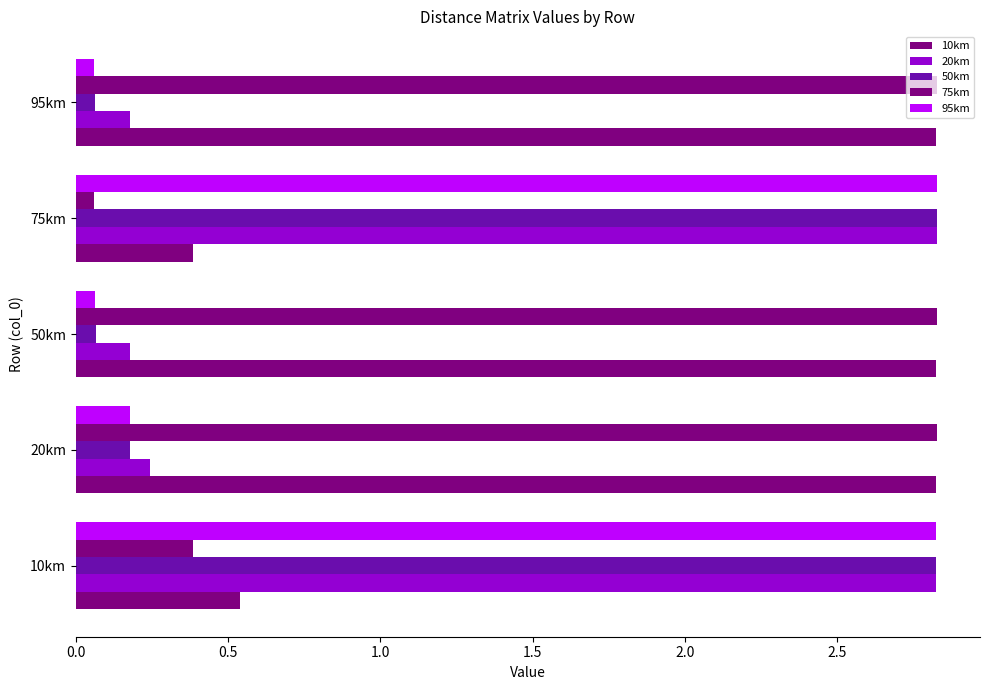

What is the sum of all 10km values?

9.4